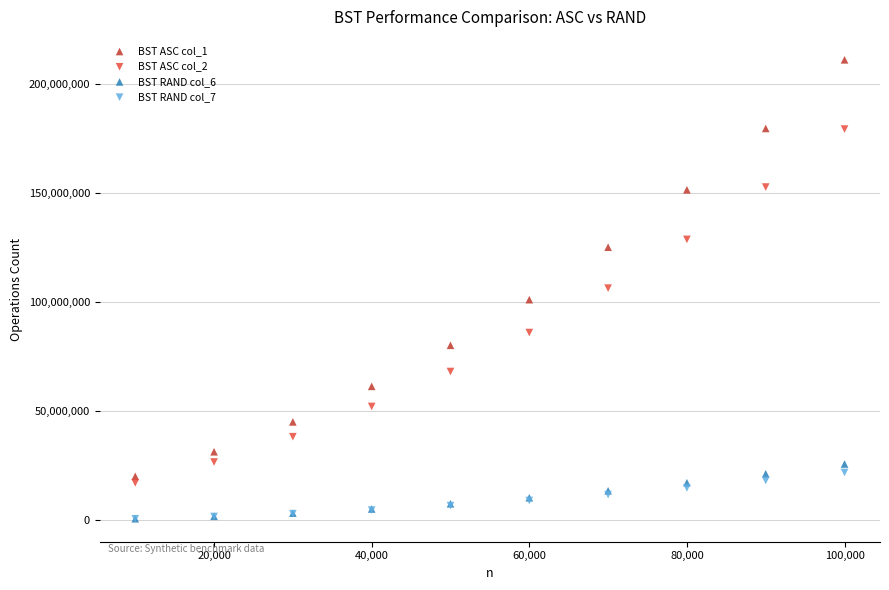

What are all the series names shown in the legend?

BST ASC col_1, BST ASC col_2, BST RAND col_6, BST RAND col_7